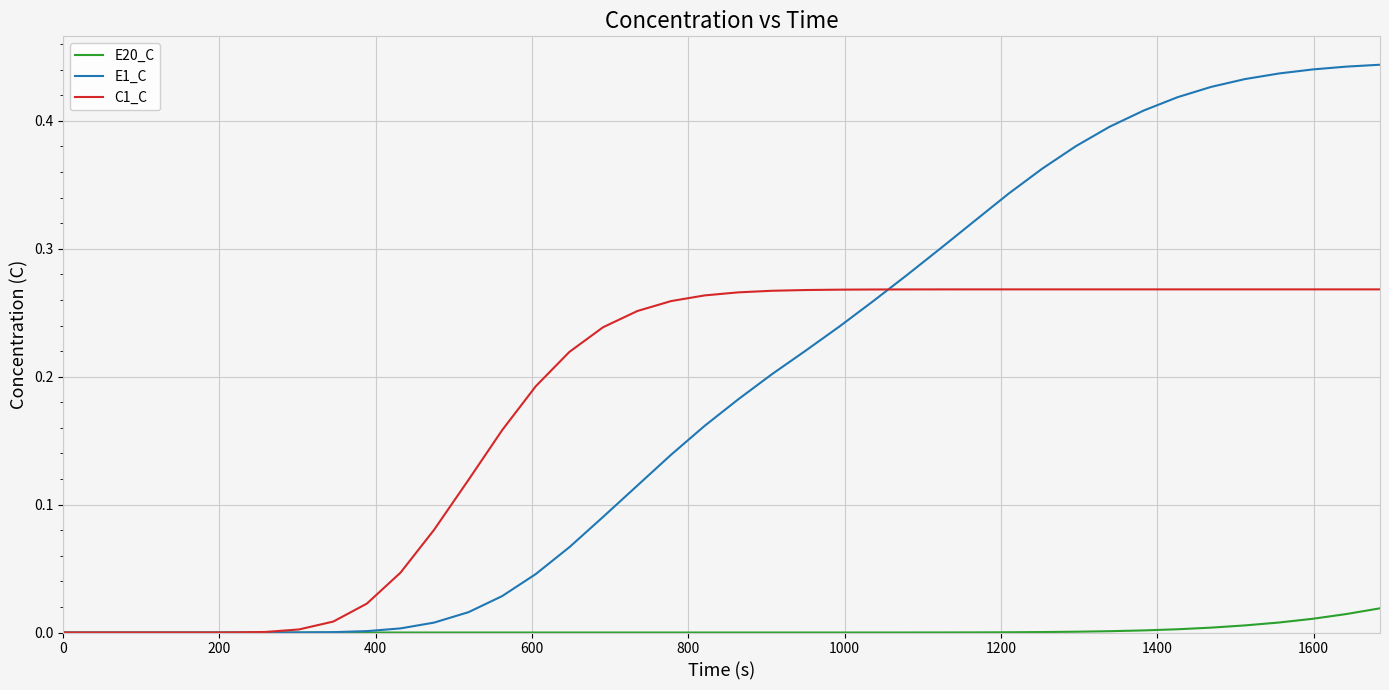

List the series in order of their peak value, lowest first.

E20_C, C1_C, E1_C